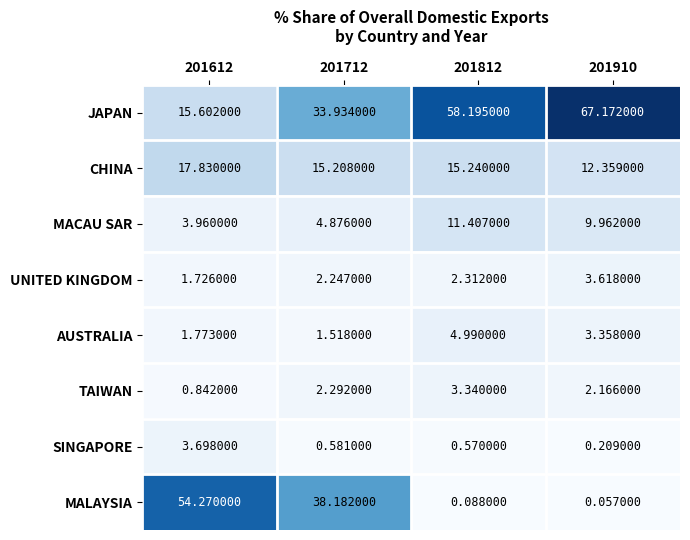

Which series has the widest spread of values?

MALAYSIA